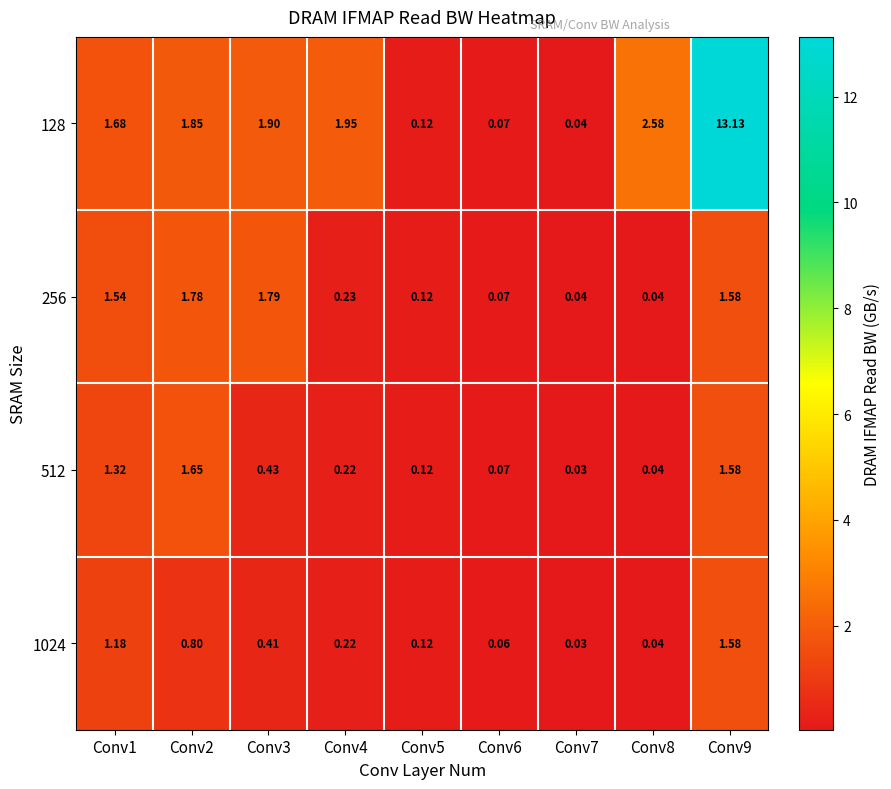

Is the value of 512 at Conv6 greater than the value of 128 at Conv4?

No